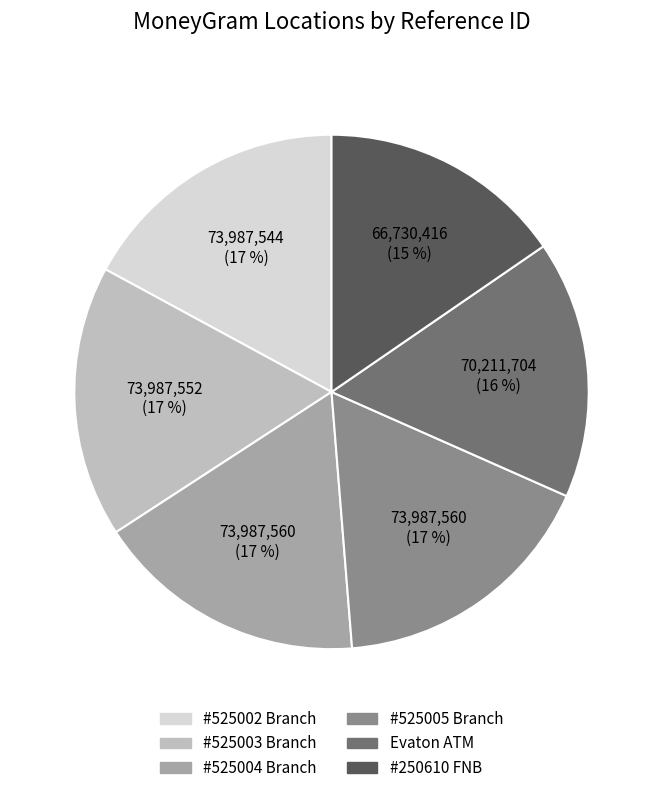

How many segments does this pie chart have?

6